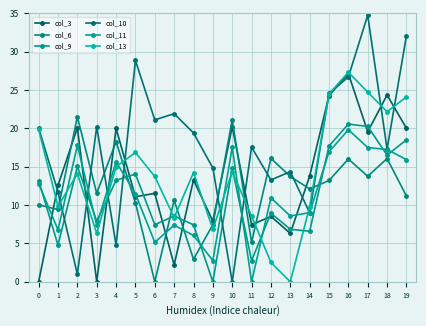

Reading left to right, list all the values displayed in this chart.

col_3: 0.0	12.6	20.1	0.0	20.0	11.1	11.5	2.2	13.3	7.9	20.2	7.4	8.5	6.3	13.8	24.3	27.1	19.6	24.4	20.0
col_6: 10.0	9.4	21.5	11.5	18.3	10.3	0.0	10.6	2.9	7.5	21.1	5.2	16.1	13.7	12.1	13.2	16.0	13.8	16.1	11.2
col_9: 13.2	4.8	15.0	7.9	13.2	14.1	7.5	8.6	7.4	0.0	14.8	2.8	8.9	6.8	6.6	17.7	20.6	20.3	16.5	18.5
col_10: 20.1	11.7	1.0	20.2	4.8	28.9	21.1	21.9	19.4	14.8	0.0	17.6	13.3	14.4	9.0	24.6	26.7	34.8	17.3	32.1
col_11: 12.8	6.8	17.8	7.4	15.7	11.5	5.2	7.4	6.0	2.8	17.6	0.0	10.9	8.6	9.0	16.9	19.8	17.5	17.2	15.9
col_13: 19.9	9.8	14.1	6.3	15.0	16.9	13.7	8.4	14.2	6.8	14.4	8.6	2.5	0.0	9.8	24.5	27.3	24.7	22.2	24.1